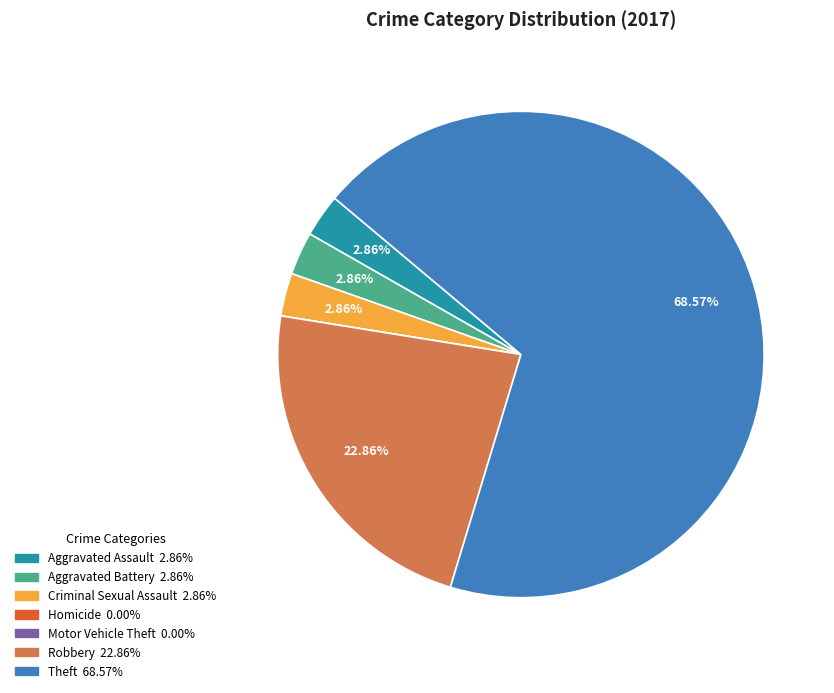

Which category has the biggest portion of the pie?

Theft